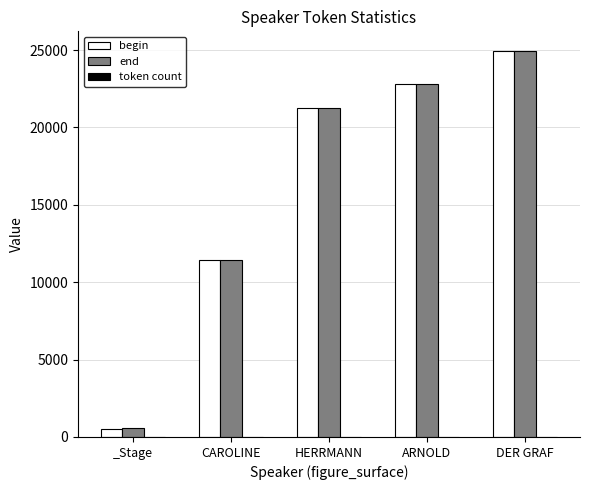

What is the maximum value for begin?

24942